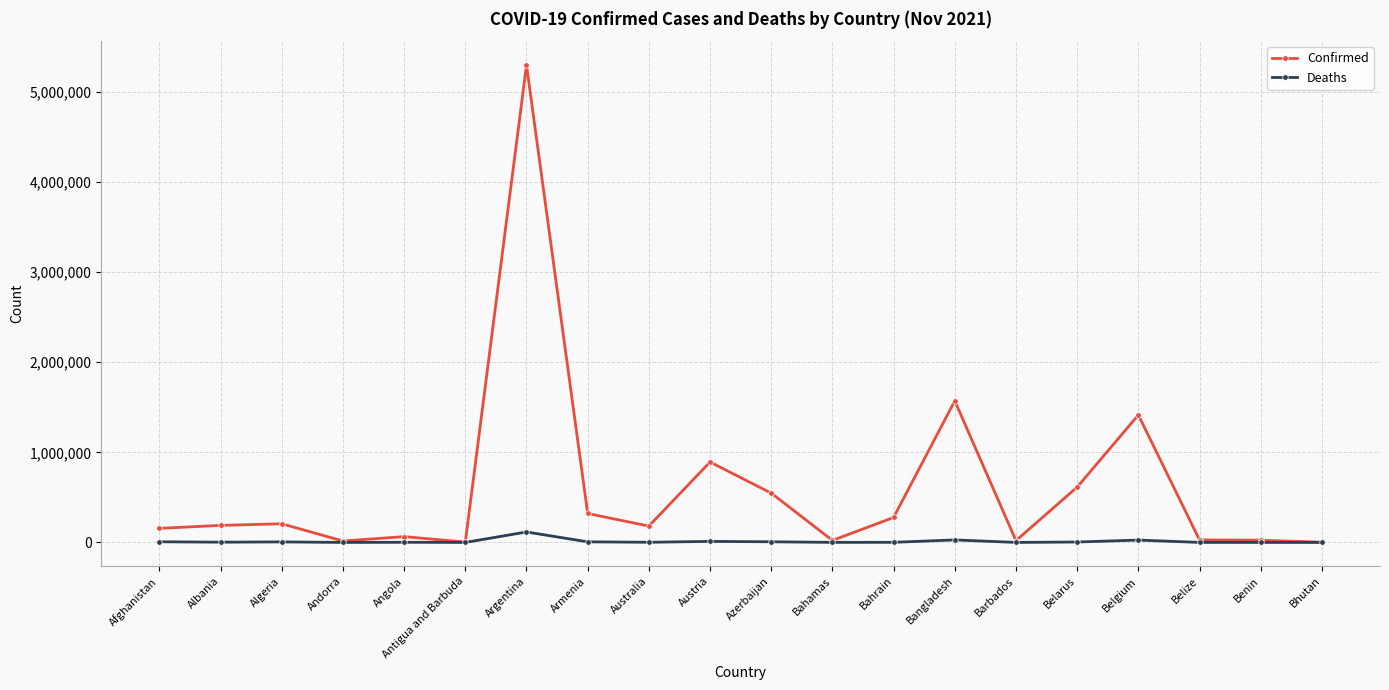

Is the value of Deaths at Afghanistan greater than the value of Confirmed at Azerbaijan?

No